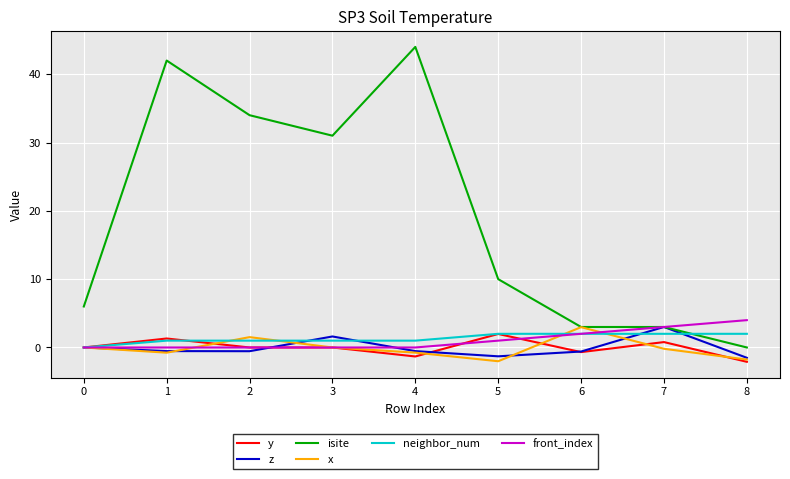

Is it true that front_index equals 2.3 at 2?

False